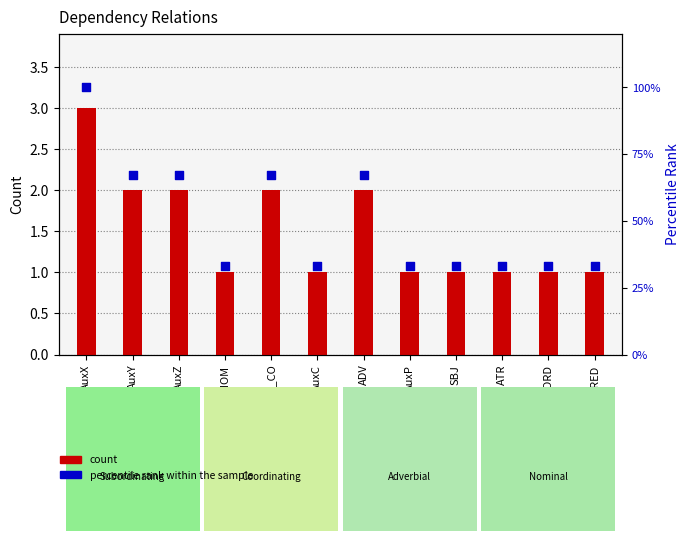

Which series has the largest Y range (max minus min)?

percentile rank within the sample